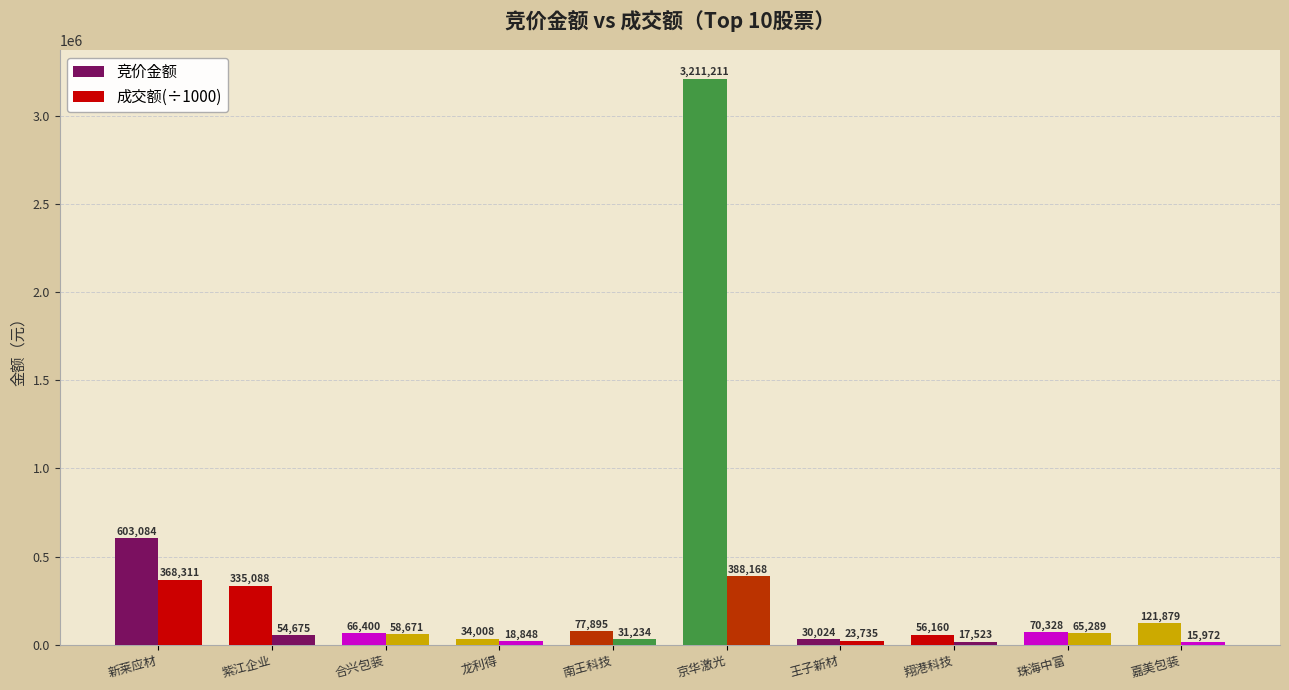

Reading right to left, transcribe all the data shown in this chart.

竞价金额: 121879.0	70328.0	56160.0	30024.0	3211211.0	77895.0	34008.0	66400.0	335088.0	603084.0
成交额(÷1000): 15972.3	65289.5	17523.9	23735.4	388168.1	31234.3	18848.1	58671.2	54675.8	368311.3